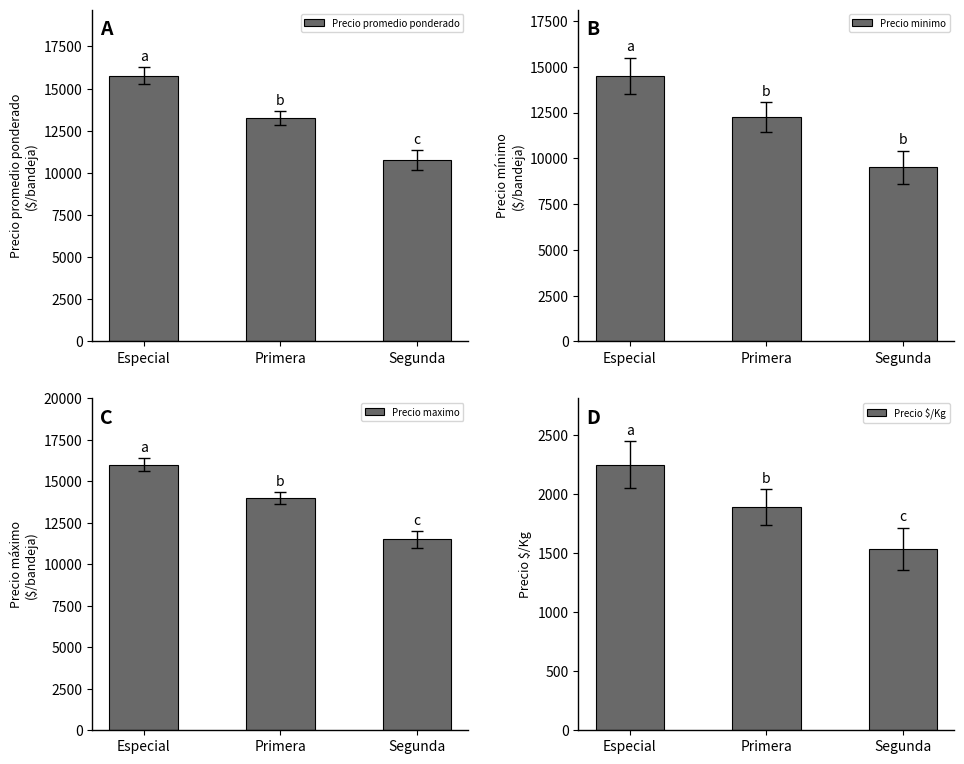

Reading left to right, what are all the values shown in this chart?

Precio promedio ponderado: 15750	13250	10750
Precio minimo: 14500	12250	9500
Precio maximo: 16000	14000	11500
Precio $/Kg: 2250	1893	1536